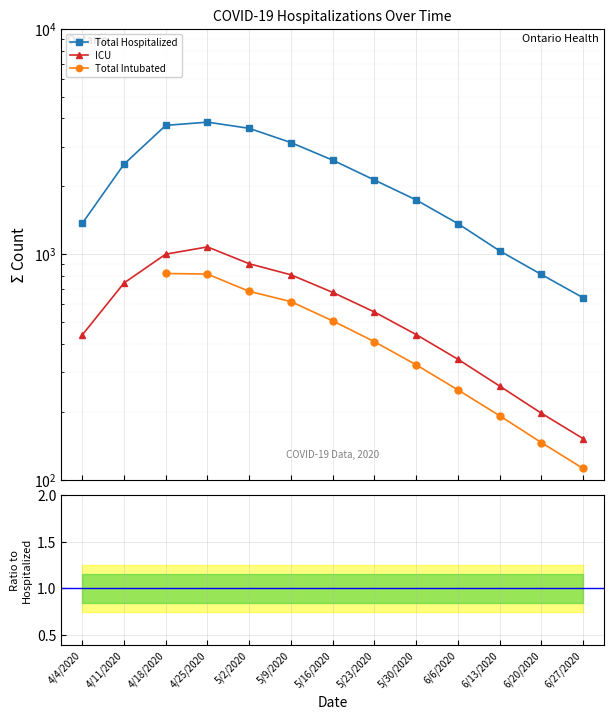

Where is the first local maximum for Total Hospitalized?

4/25/2020